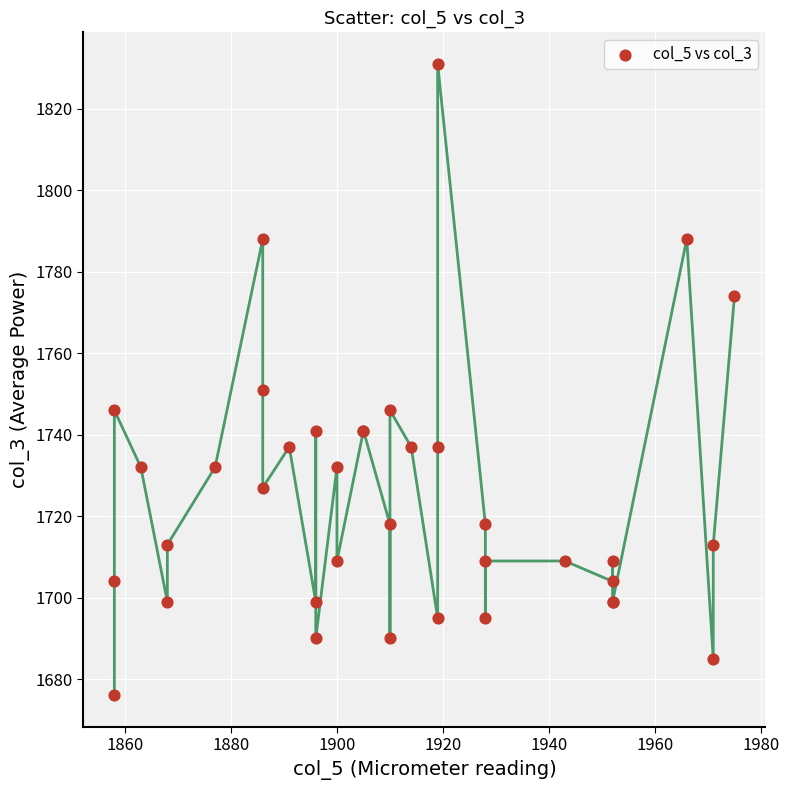

What Y value in the scatter plot is closest to 1753?

1751